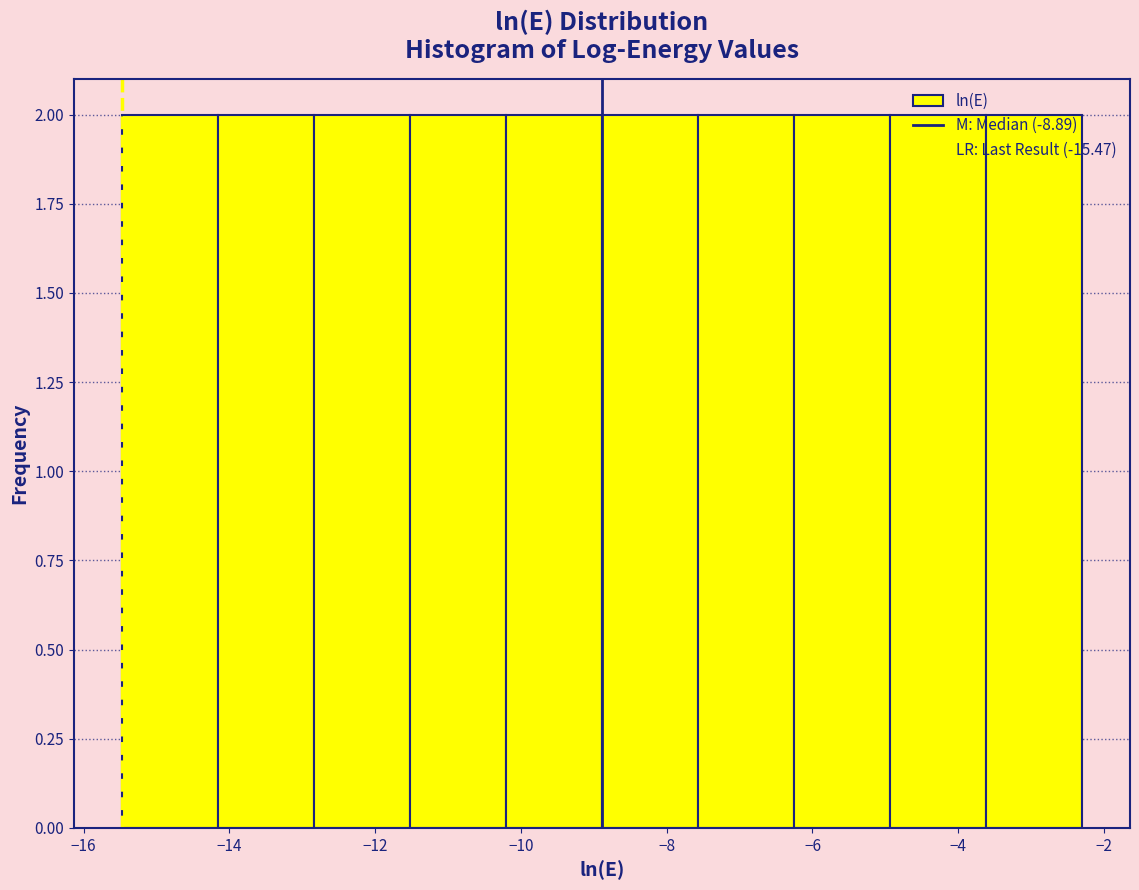

Reading left to right, list every bar in this chart as the range it spans on the x-axis followed by its height. Neither the bar edges nor the heights are printed on the chart, so give them approximately, as read against the axes.

-15.4 to -14.2: 2
-14.2 to -12.8: 2
-12.8 to -11.6: 2
-11.6 to -10.2: 2
-10.2 to -8.8: 2
-8.8 to -7.6: 2
-7.6 to -6.2: 2
-6.2 to -5.0: 2
-5.0 to -3.6: 2
-3.6 to -2.4: 2